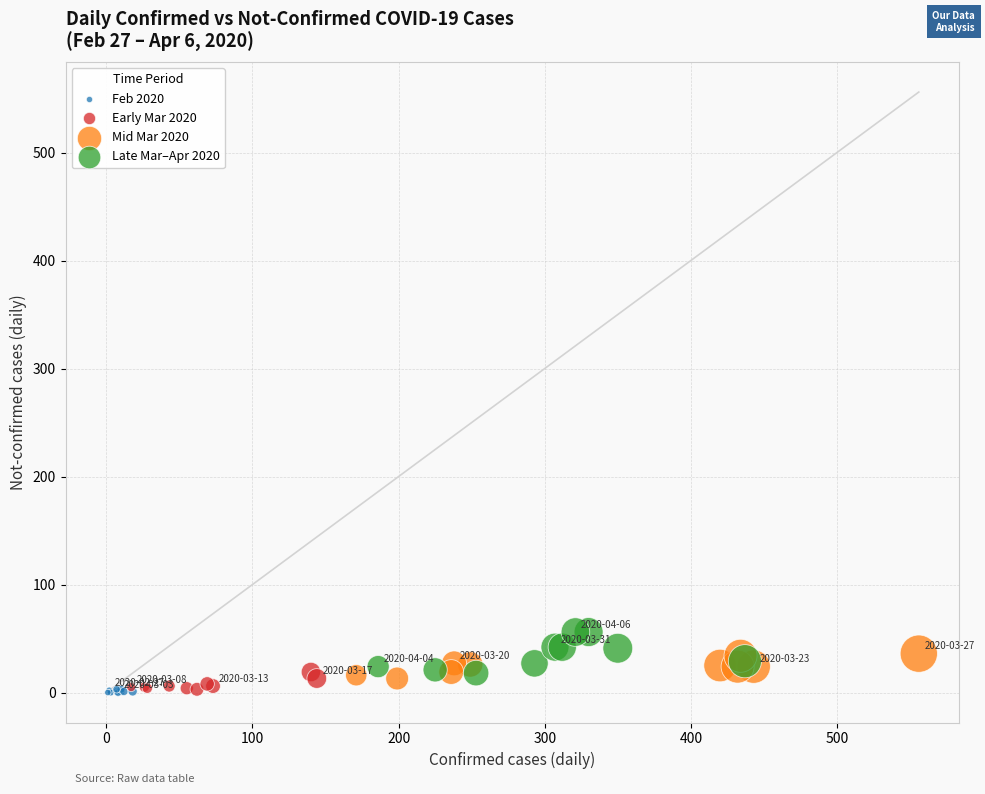

Which series has the widest spread of Y values?

Late Mar–Apr 2020